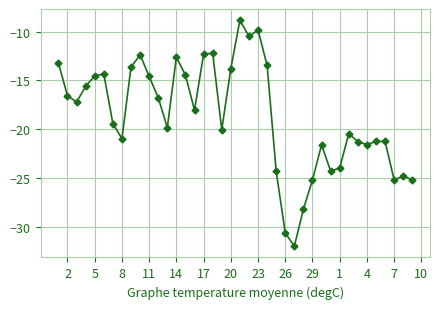

True or false: there are more than 2 points higher than both neighbors.

True